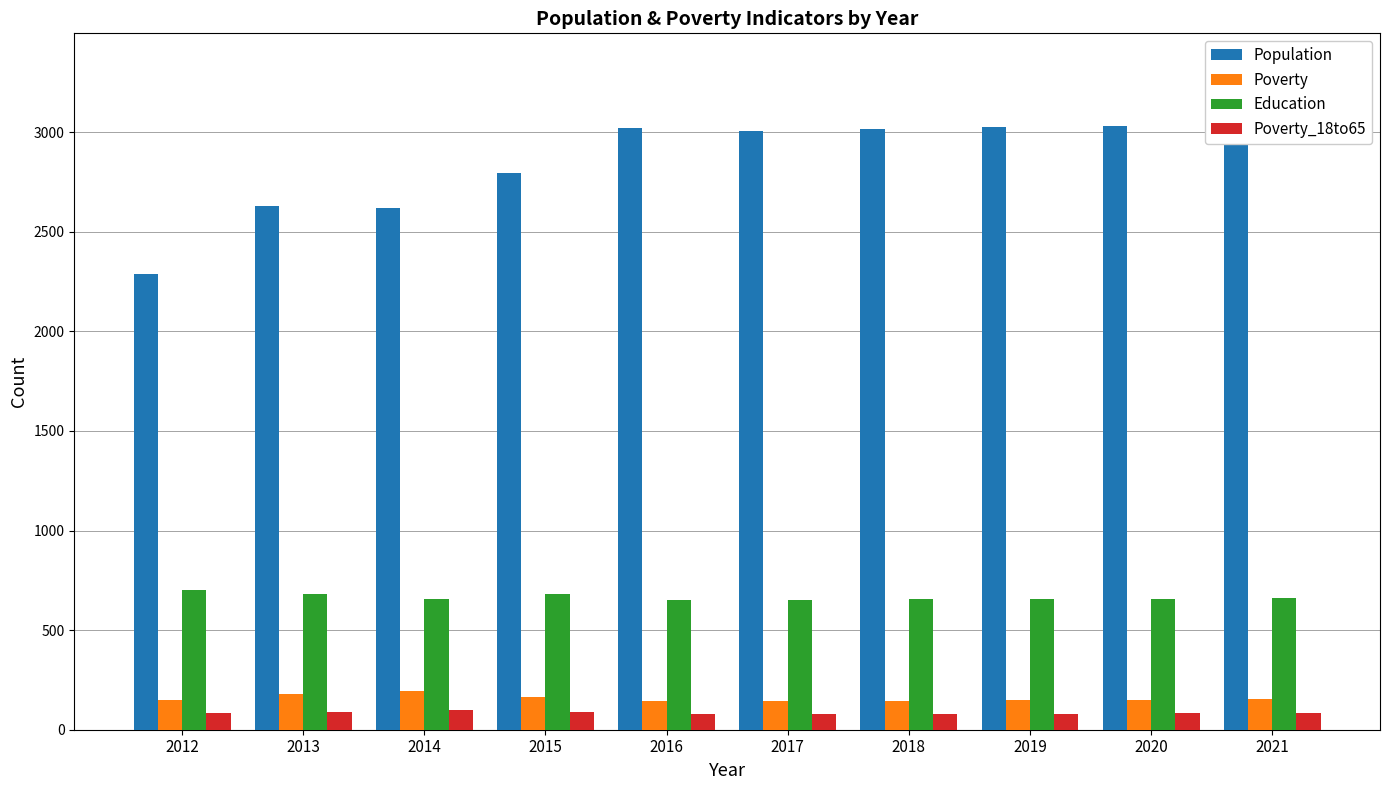

True or false: Poverty has a value of 259 at 2015.

False